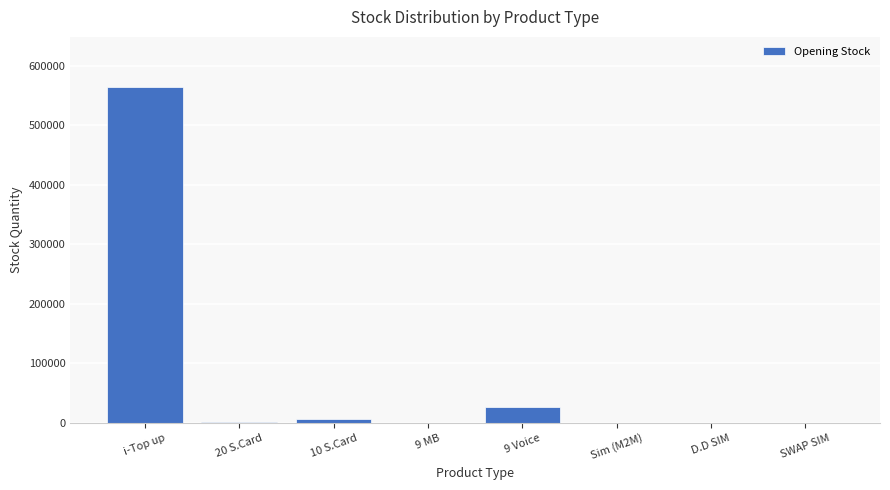

Count the number of data series in this chart.

1